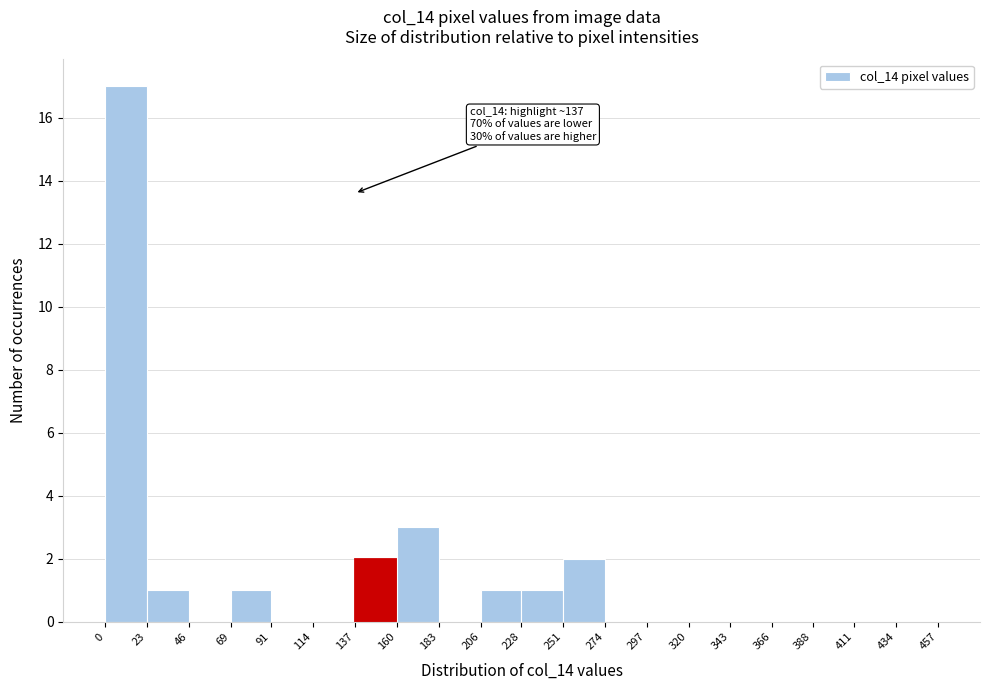

Which range on the x-axis has the tallest bar?

0 to 23